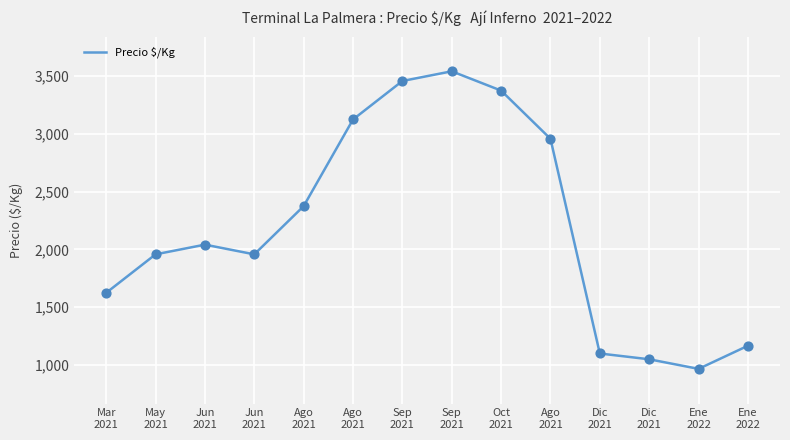

What is the change in value from Jun
2021 to Ago
2021?

+333